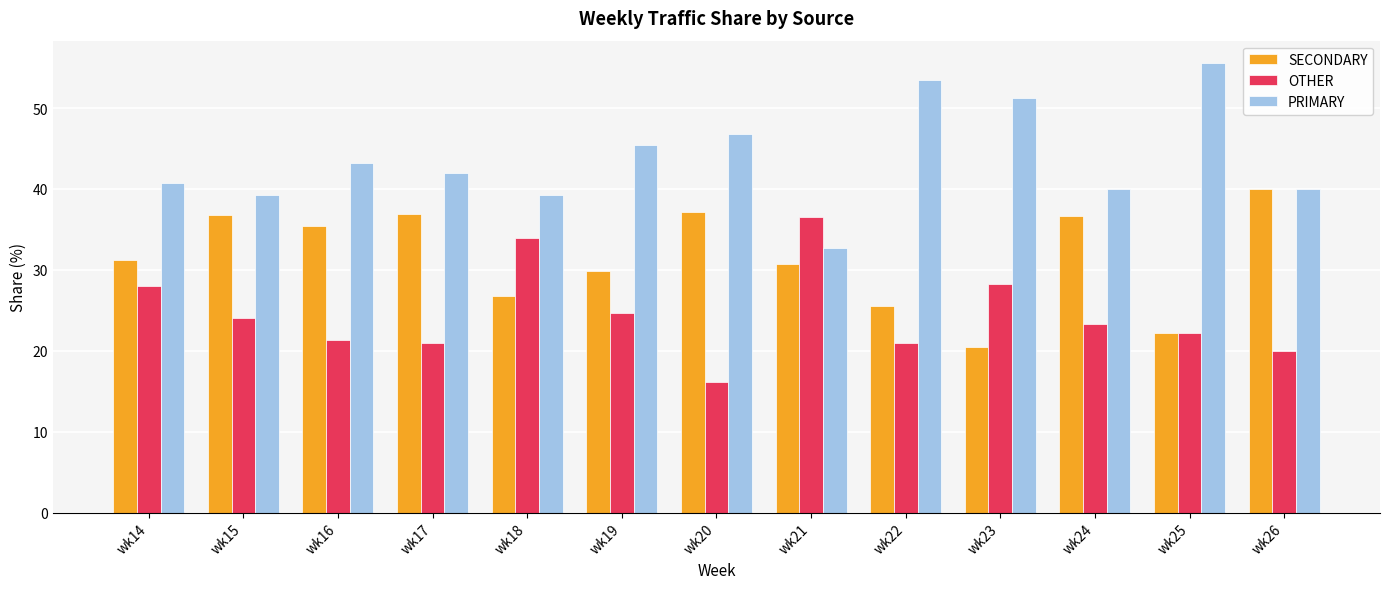

What value does the SECONDARY series have at wk18?

26.8